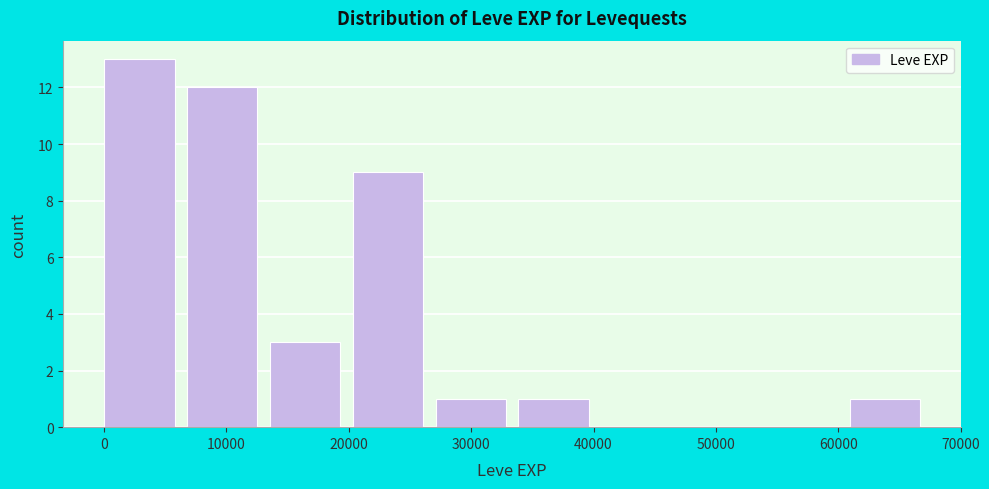

Reading left to right, transcribe this chart: for each bar, give the range it covers on the x-axis and its height. Neither the bar edges nor the heights are printed on the chart, so give them approximately, as read against the axes.

0 to 7000: 13
7000 to 14000: 12
14000 to 20000: 3
20000 to 27000: 9
27000 to 34000: 1
34000 to 41000: 1
41000 to 47000: 0
47000 to 54000: 0
54000 to 61000: 0
61000 to 68000: 1